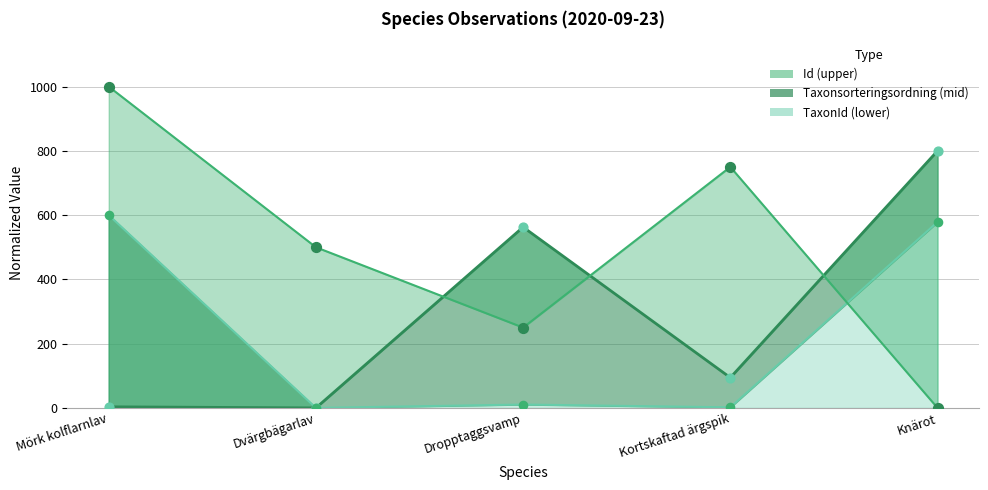

Which series contains the highest Y value?

Id